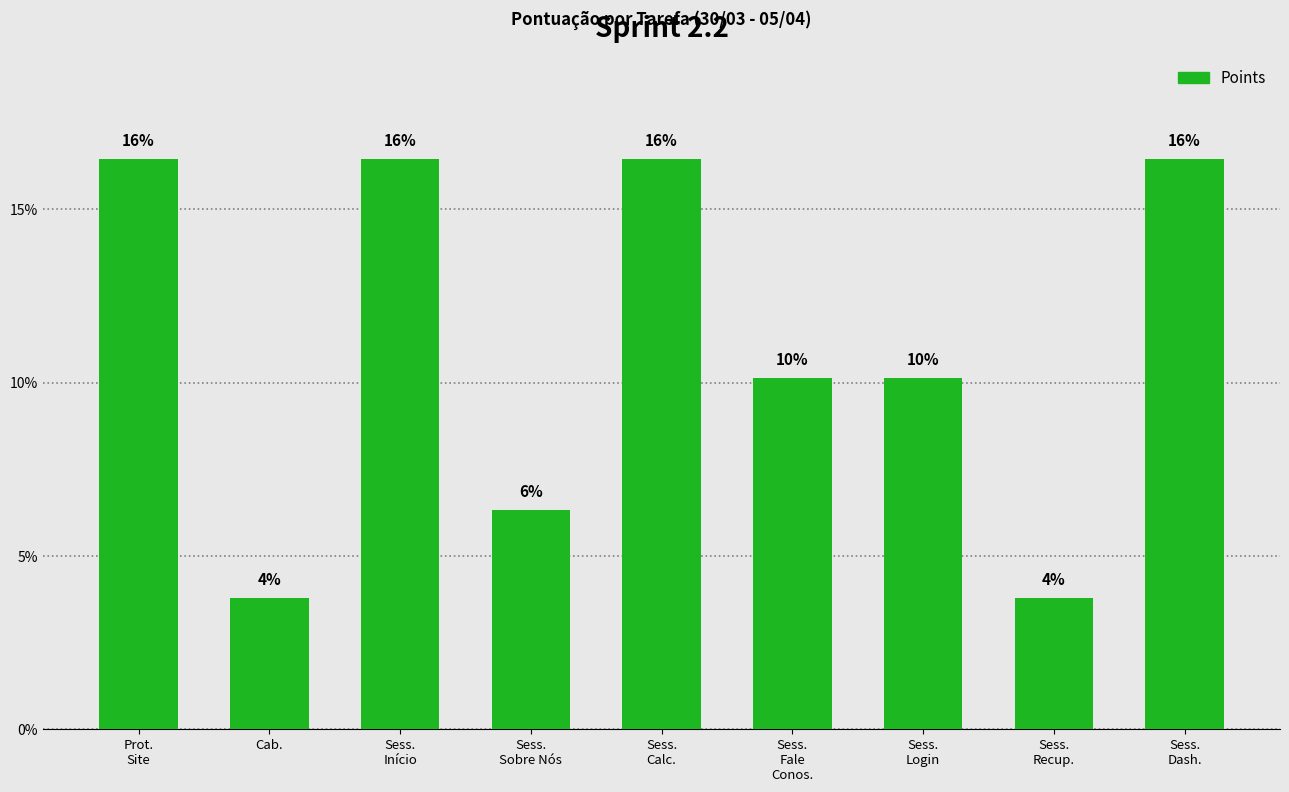

What is the sum of the values at Sess.
Fale
Conos. and Sess.
Recup.?

13.9